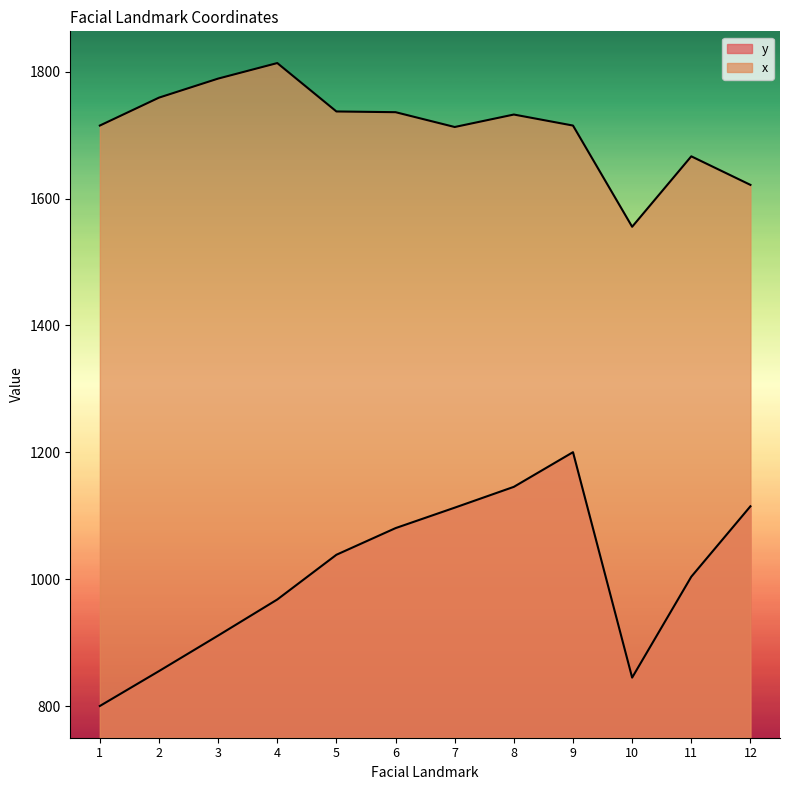

What is the sum of the x values at 8 and 7?

3445.1